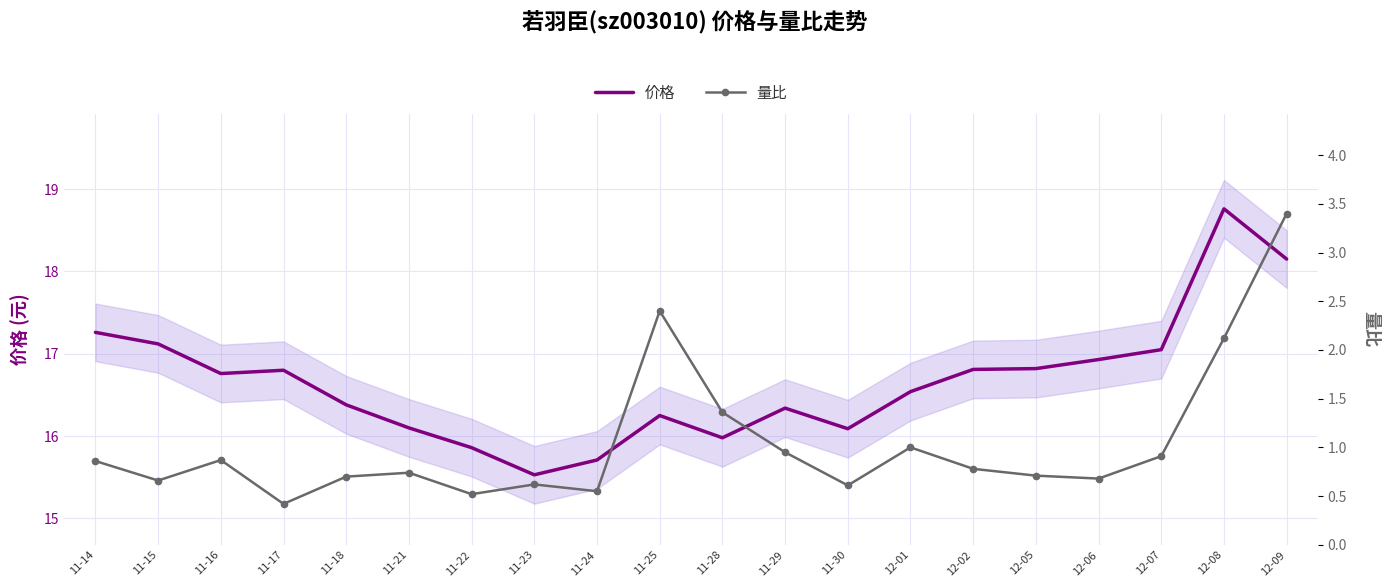

At how many categories does at least one series exceed 9?

20